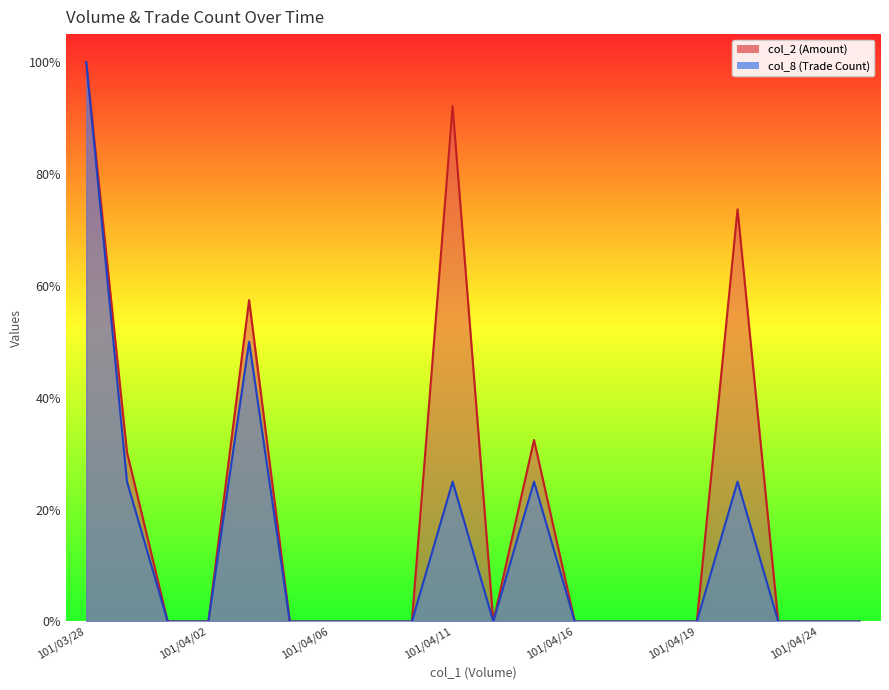

Does the chart have visible grid lines?

No